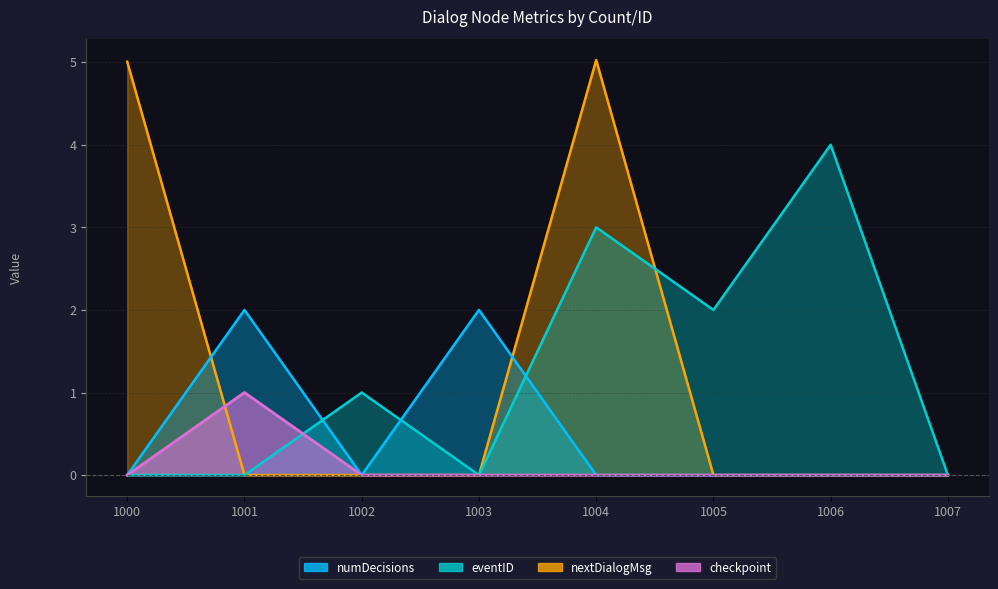

Does the chart have visible grid lines?

Yes